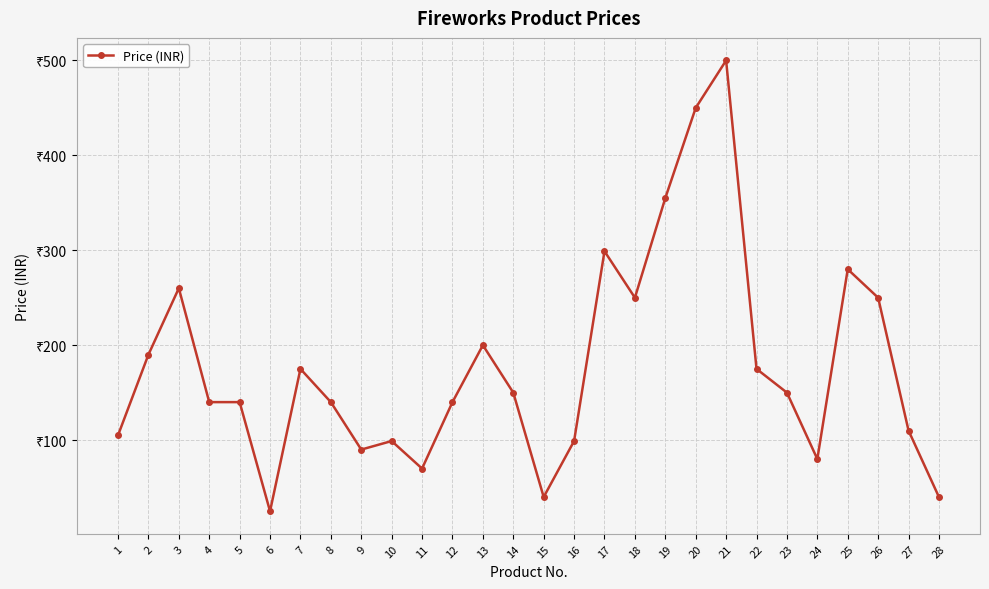

The value at 17 is 533. True or false?

False